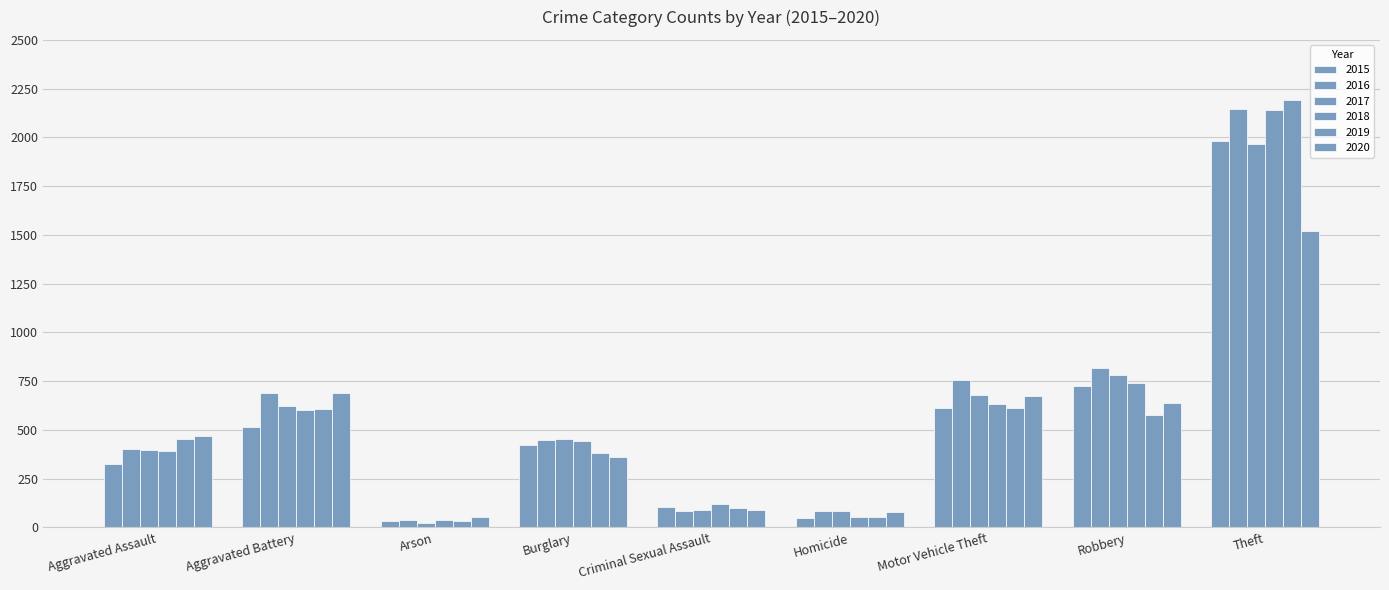

What is the difference between the highest and lowest values at Homicide?

37